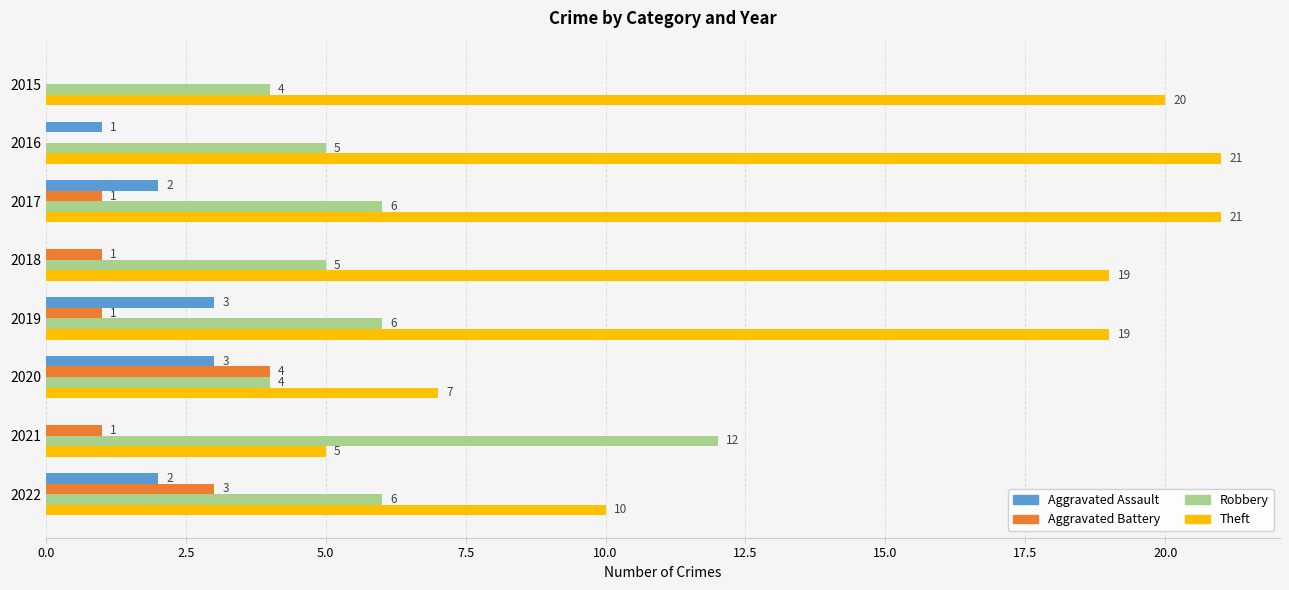

How many Aggravated Battery values are between 1 and 3?

5